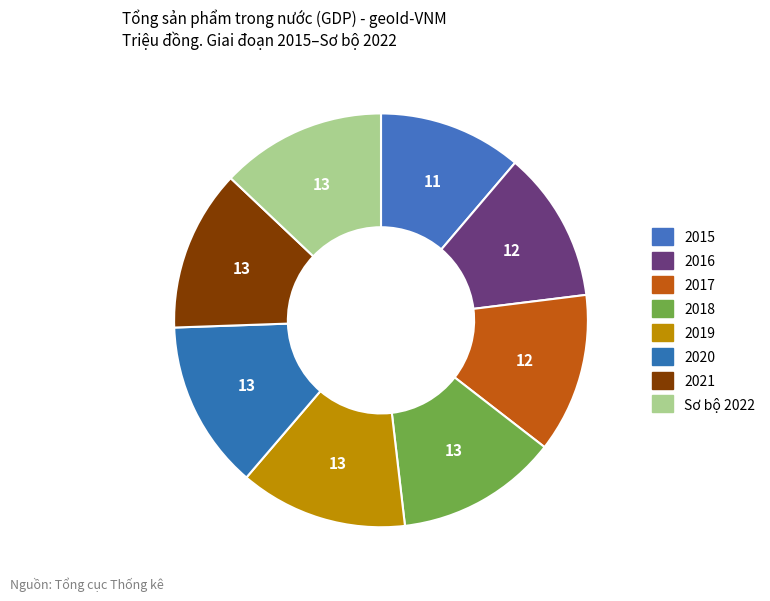

Count the number of slices in the pie.

8